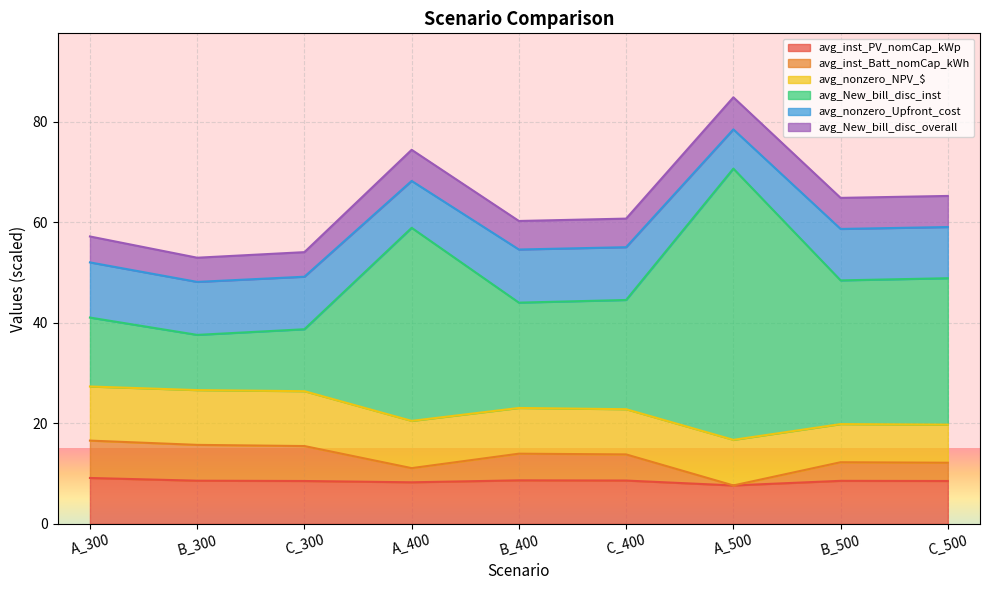

Does the chart display data point markers on the line(s)?

No